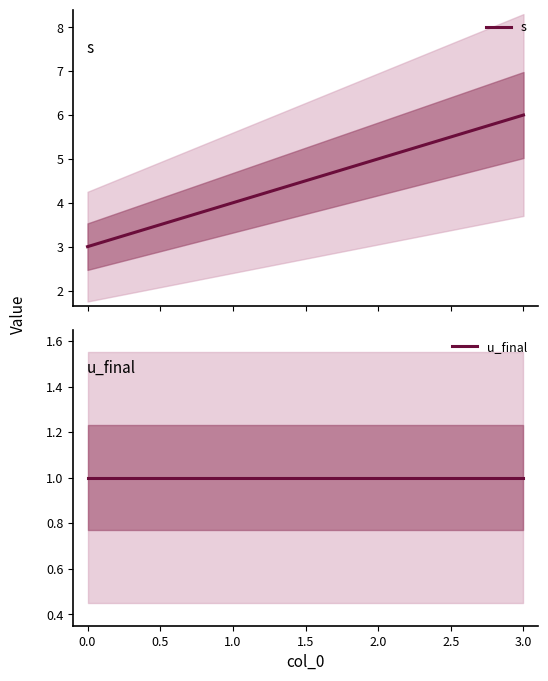

Which series has the largest total across all categories?

s